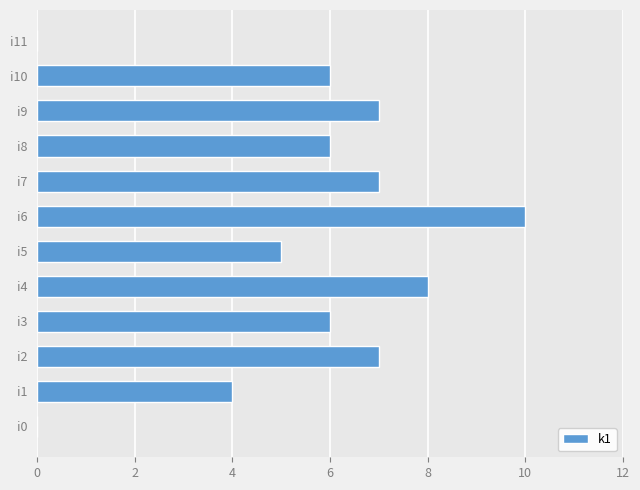

Is it true that the value at i5 is 8?

False